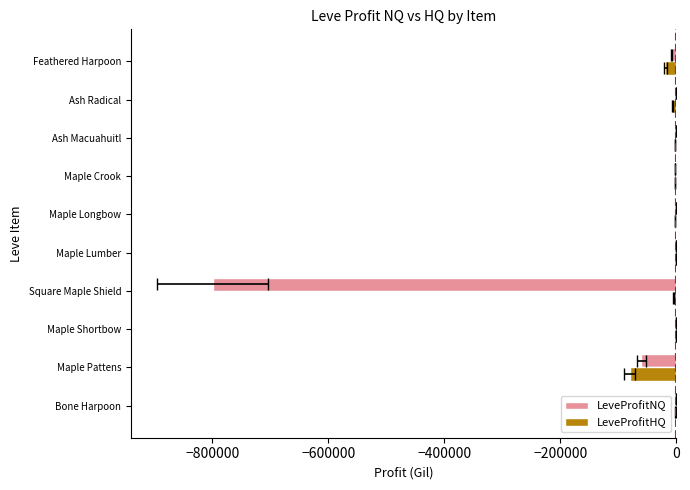

Which series has the widest spread of values?

LeveProfitNQ